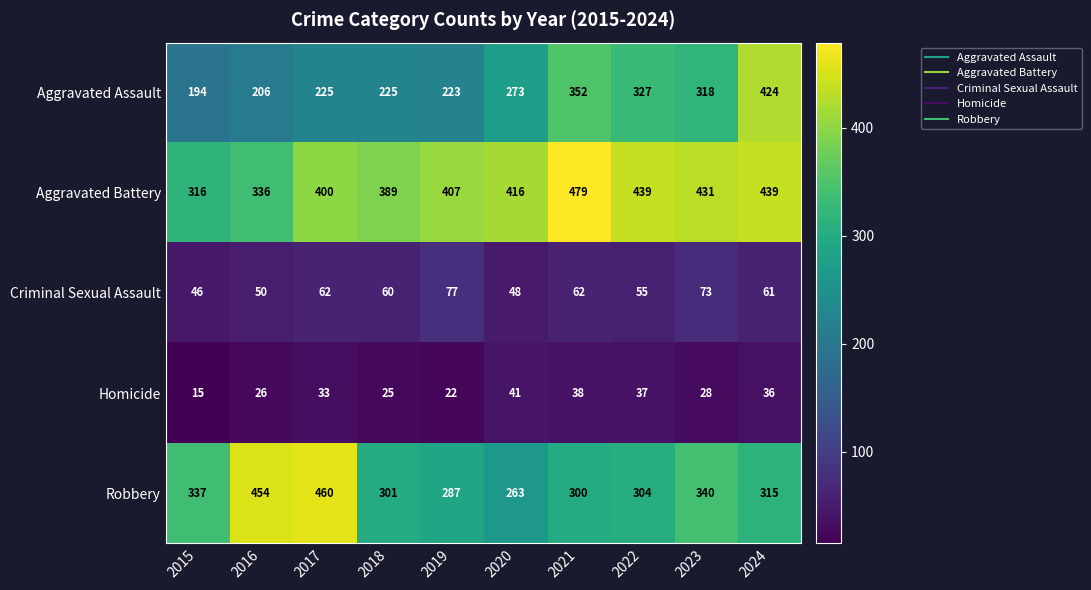

Which series changed the most between 2017 and 2021?

Robbery